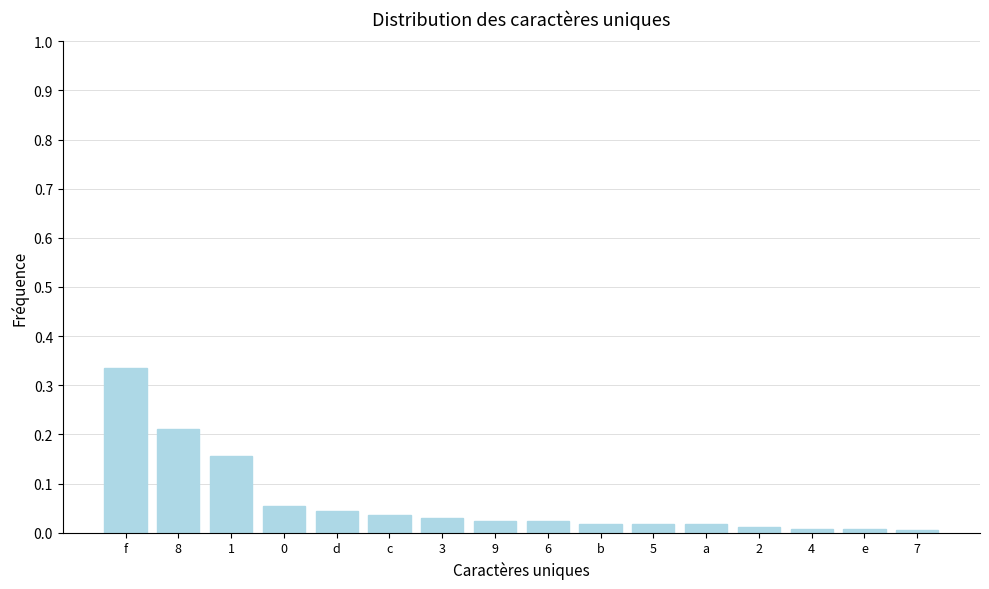

Which label corresponds to the largest value in the chart?

f